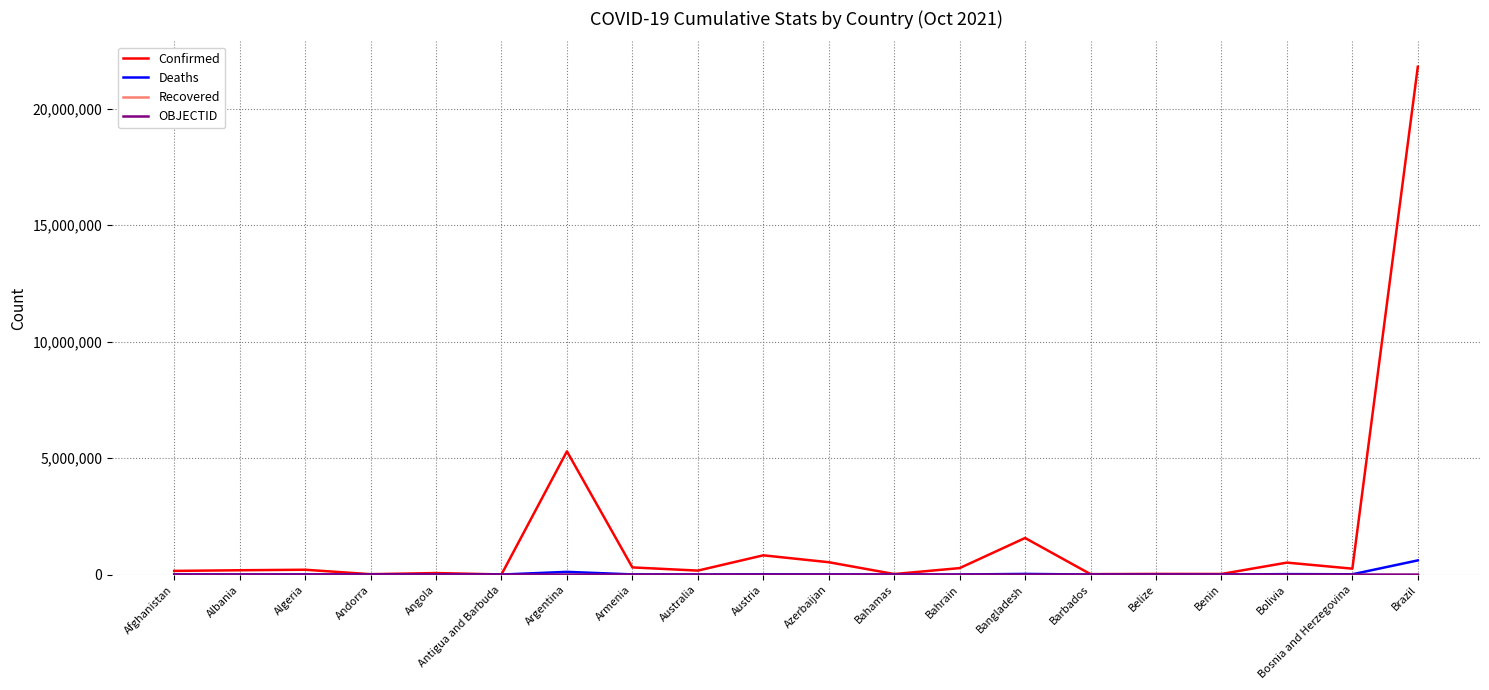

The Confirmed series shows 21793401 at Brazil. True or false?

True